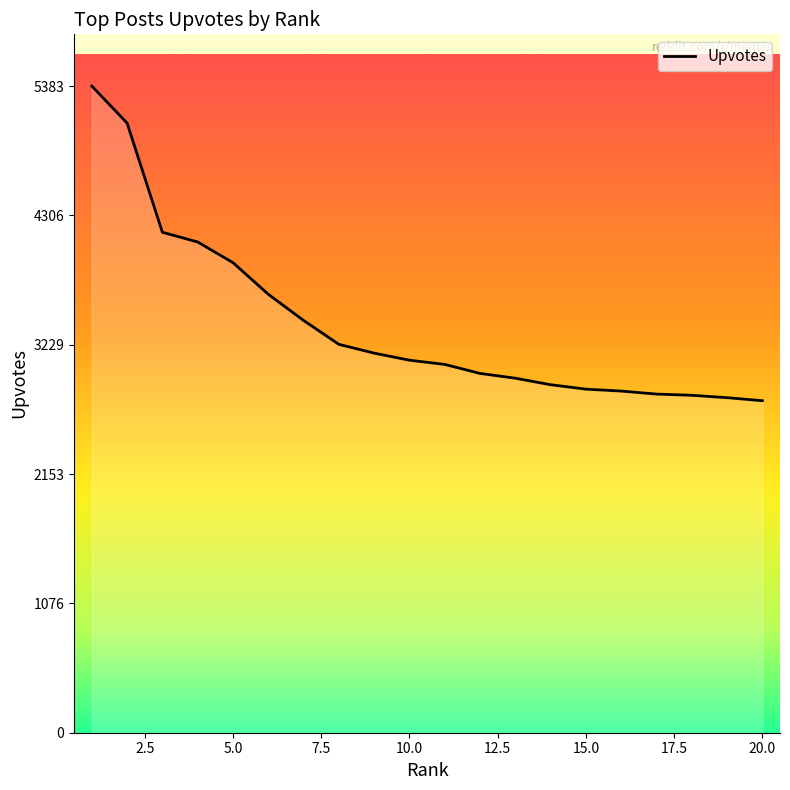

What is the greatest value displayed?

5383